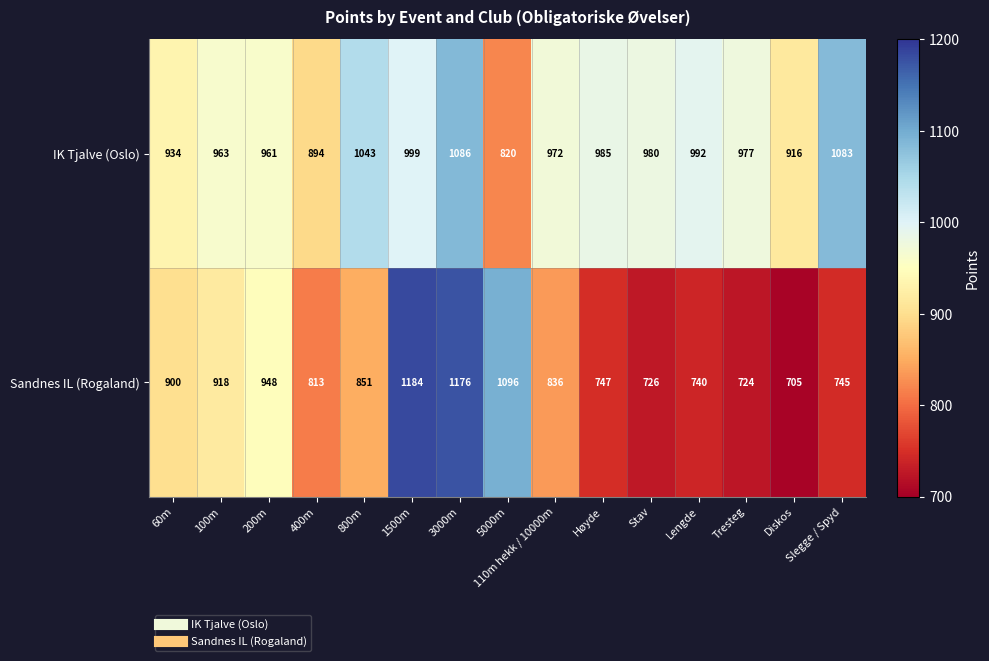

What is the difference between the Sandnes IL (Rogaland) values at 100m and 200m?

30